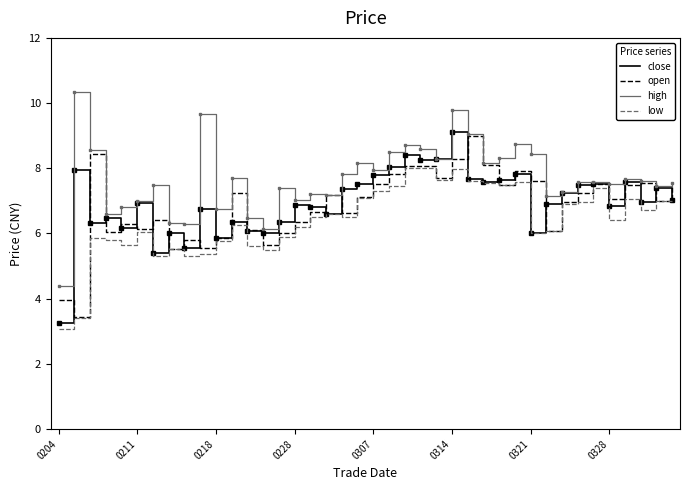

Which series has the largest total across all categories?

high